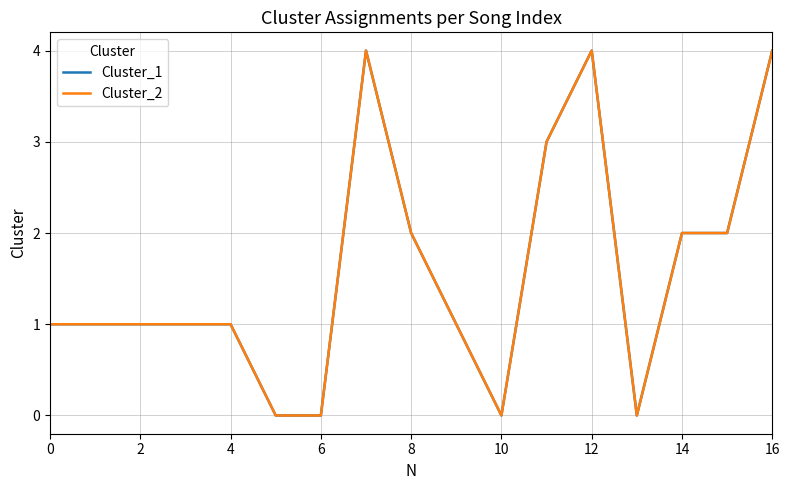

What is the average value of the Cluster_2 series?

2